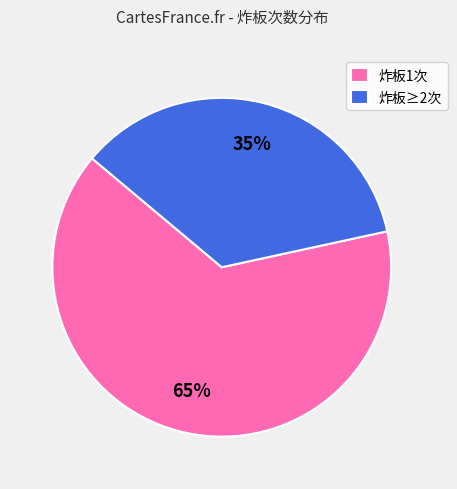

To the nearest percent, what percentage of the pie is 炸板≥2次?

35%